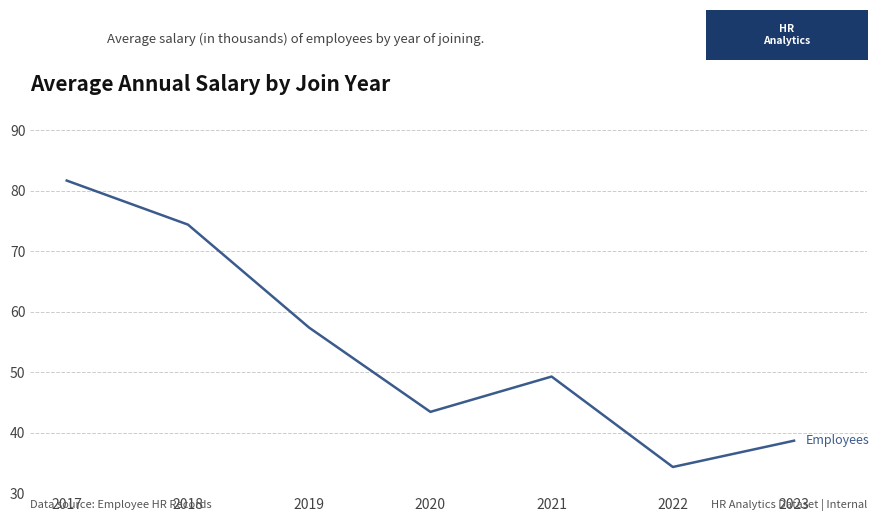

Rank the categories by value from lowest to highest.

2022, 2023, 2020, 2021, 2019, 2018, 2017